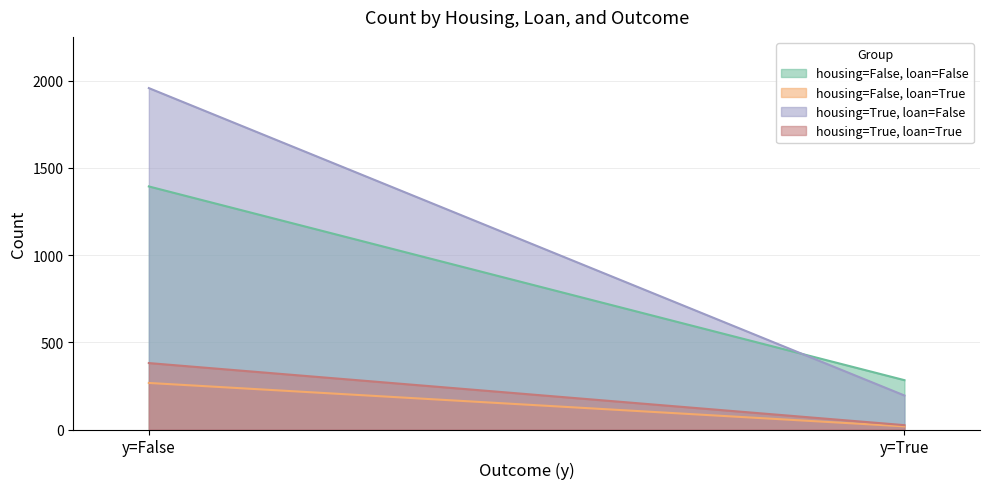

List the series in order of their peak value, lowest first.

housing=False, loan=True, housing=True, loan=True, housing=False, loan=False, housing=True, loan=False